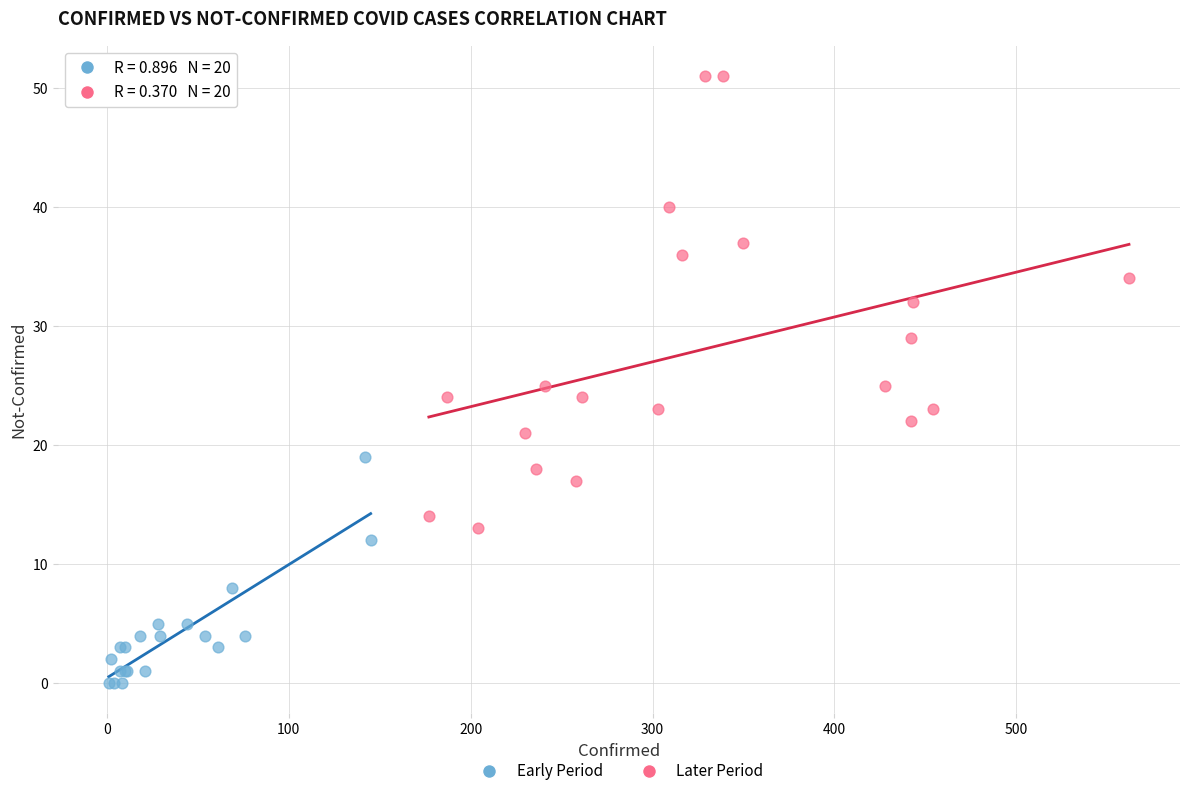

What are all the series names shown in the legend?

Early Period, Later Period